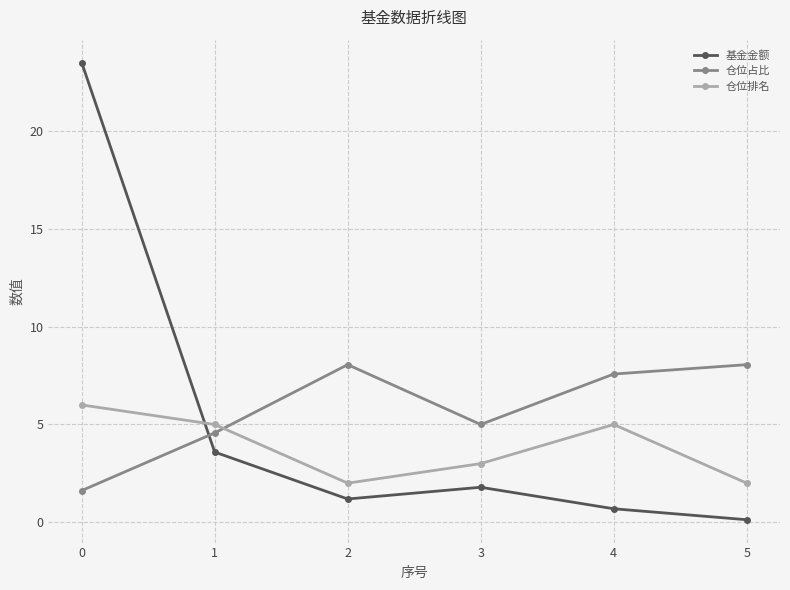

The 仓位占比 series shows 4.9 at 5. True or false?

False